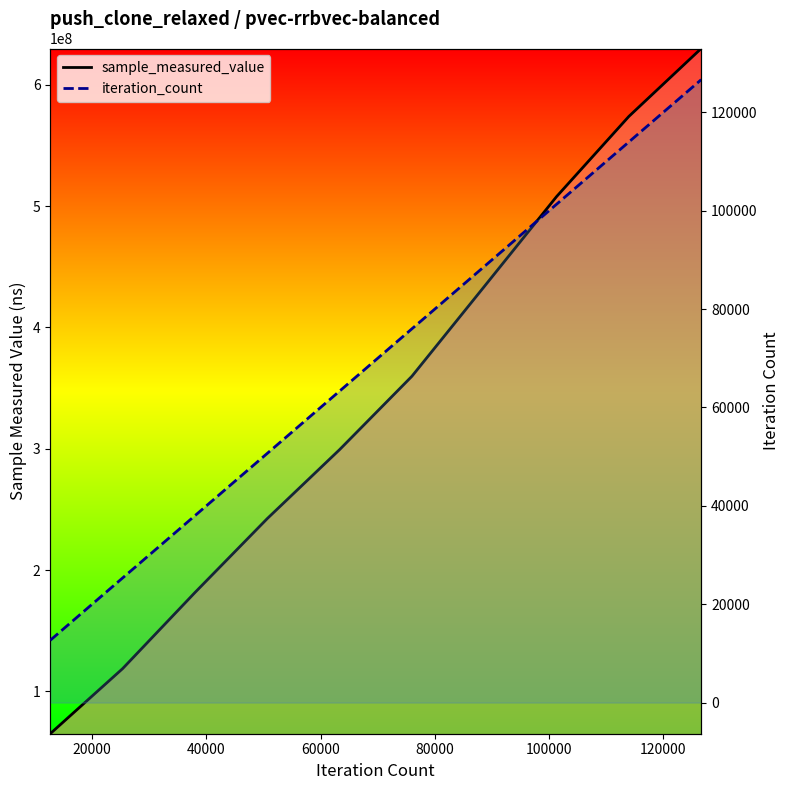

True or false: sample_measured_value and iteration_count cross at least once.

False